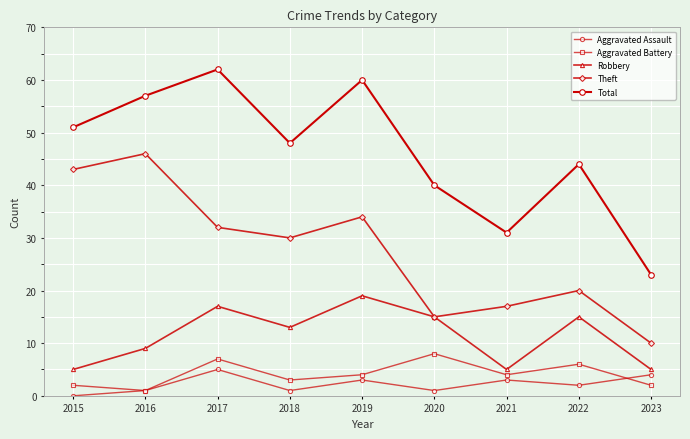

How many series are shown in this chart?

5